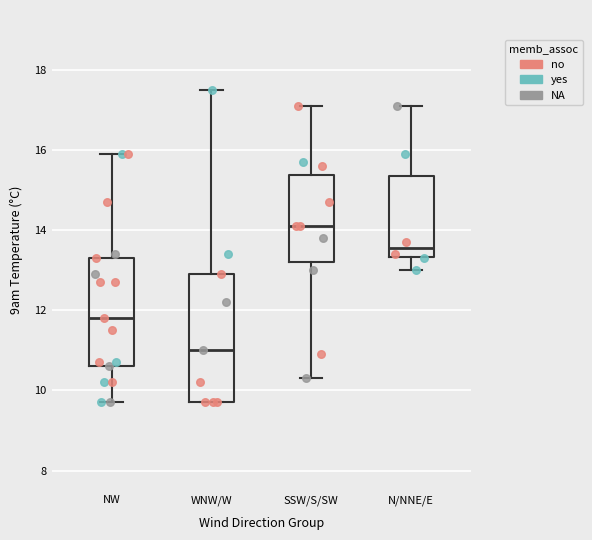

Reading left to right, transcribe this box plot: for each box, give where its median line is, the range the box spans, and where its two whiskers end, as read against the y-axis. The values are not printed on the chart, so give them approximately, as read against the axis.

NW: median 11.8, box 10.6 to 13.4, whiskers 9.8 to 16.0
WNW/W: median 11.0, box 9.8 to 13.0, whiskers 9.8 to 17.6
SSW/S/SW: median 14.2, box 13.2 to 15.4, whiskers 10.4 to 17.2
N/NNE/E: median 13.6, box 13.4 to 15.4, whiskers 13.0 to 17.2